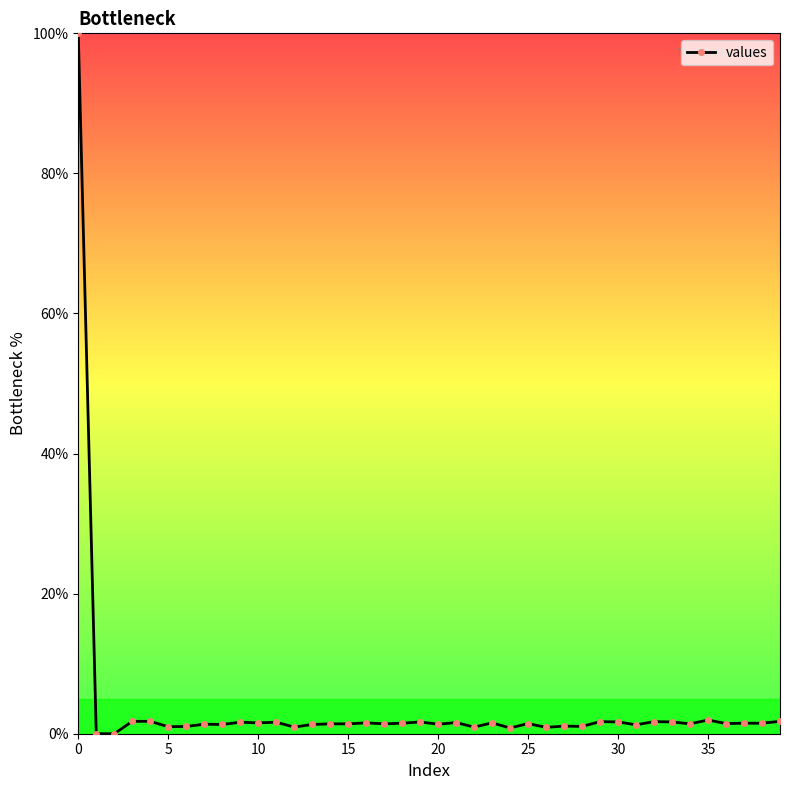

What is the difference between the maximum and minimum values?

100.0